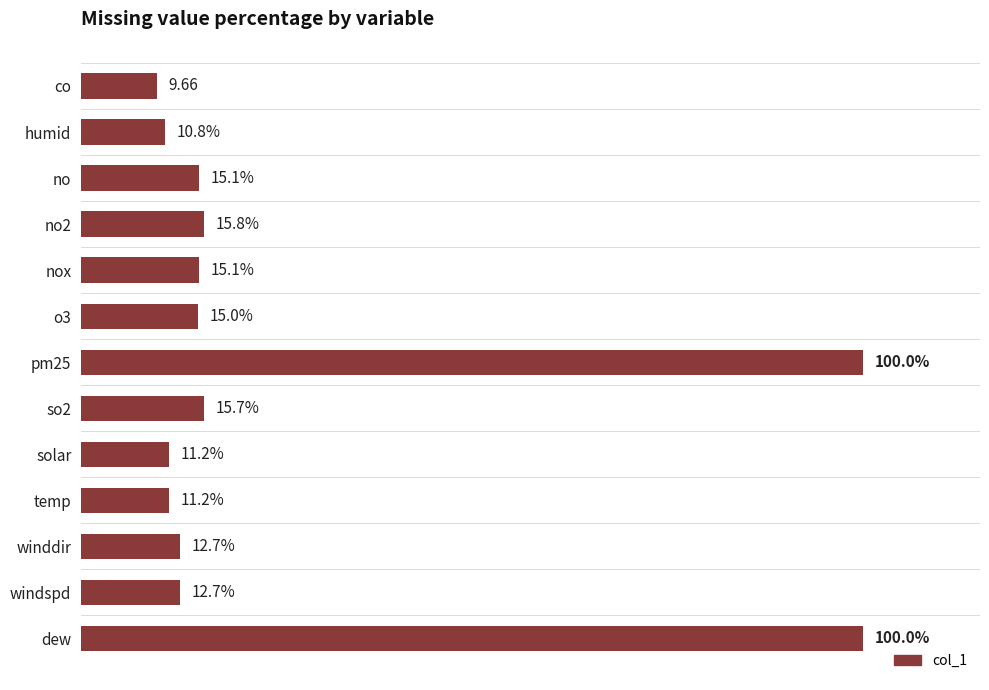

Which label corresponds to the smallest value in the chart?

co